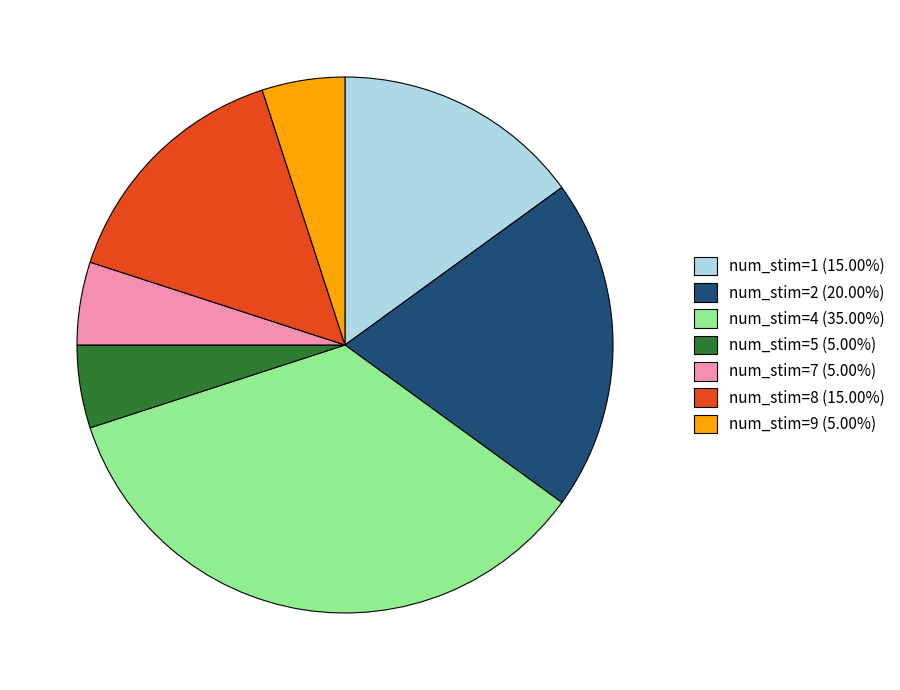

What is the ratio of the value at num_stim=7 (5.00%) to the value at num_stim=9 (5.00%)?

1.0